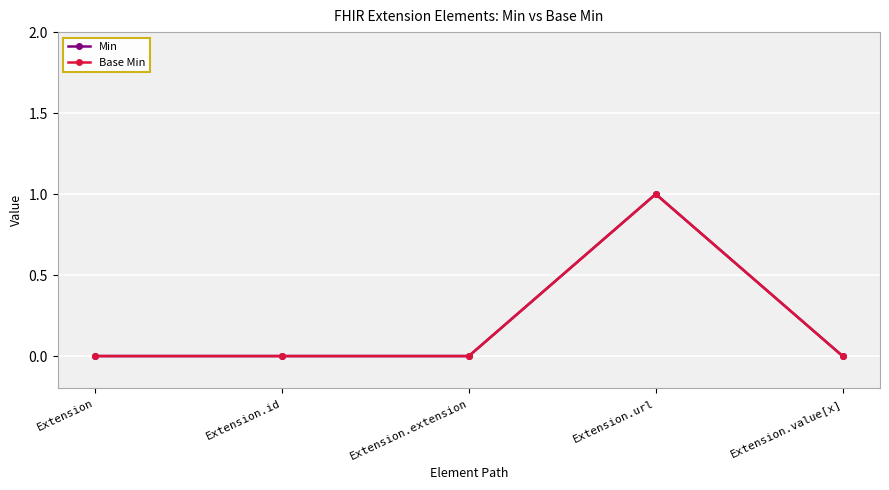

List the labels in order of Base Min value, smallest first.

Extension, Extension.id, Extension.extension, Extension.value[x], Extension.url